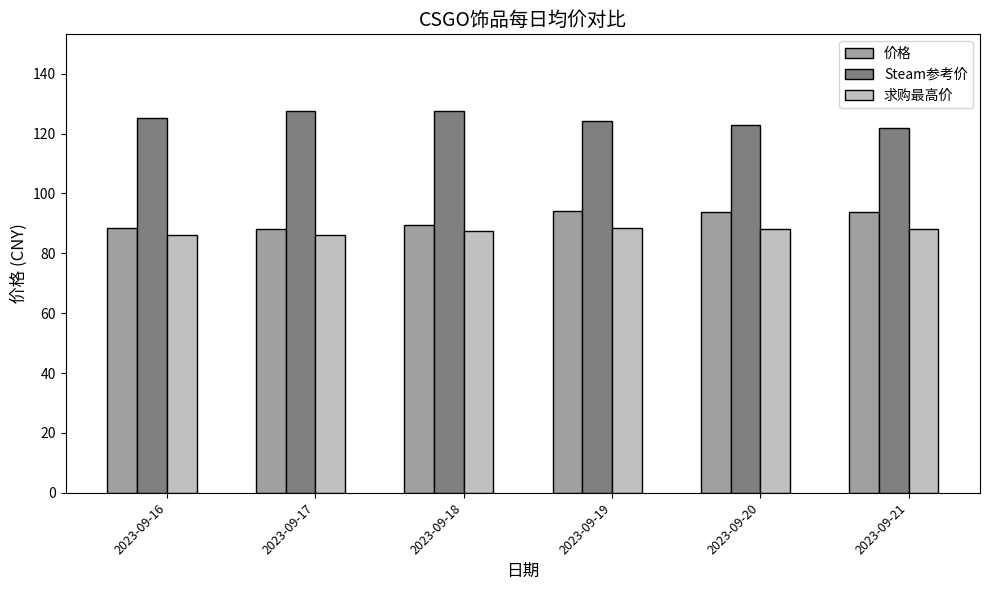

At 2023-09-20, list the series in order from largest to smallest.

Steam参考价, 价格, 求购最高价